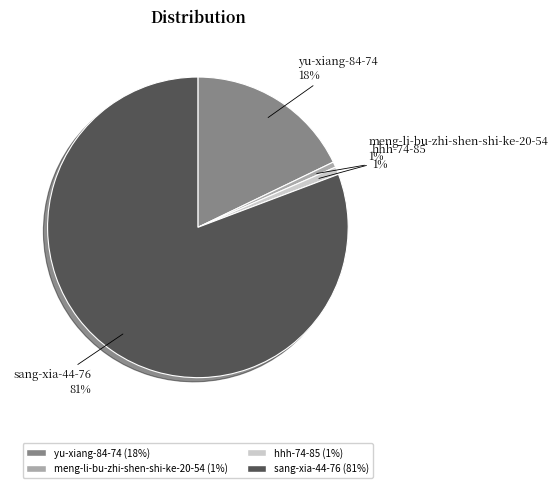

To the nearest percent, what is the average slice percentage?

25%